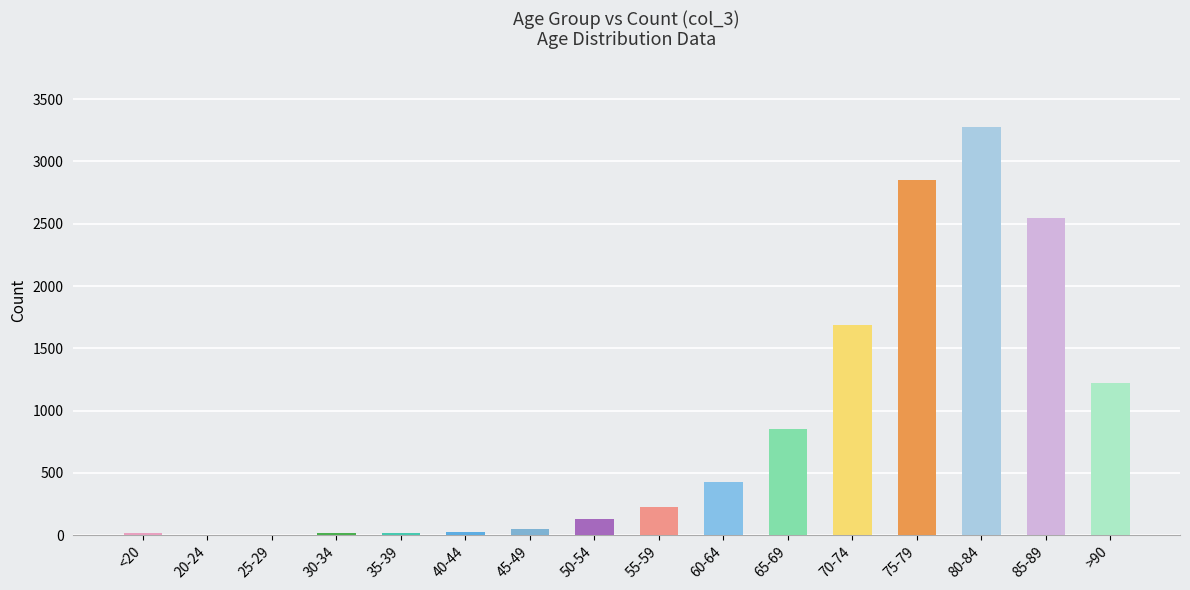

Count the number of data series in this chart.

1